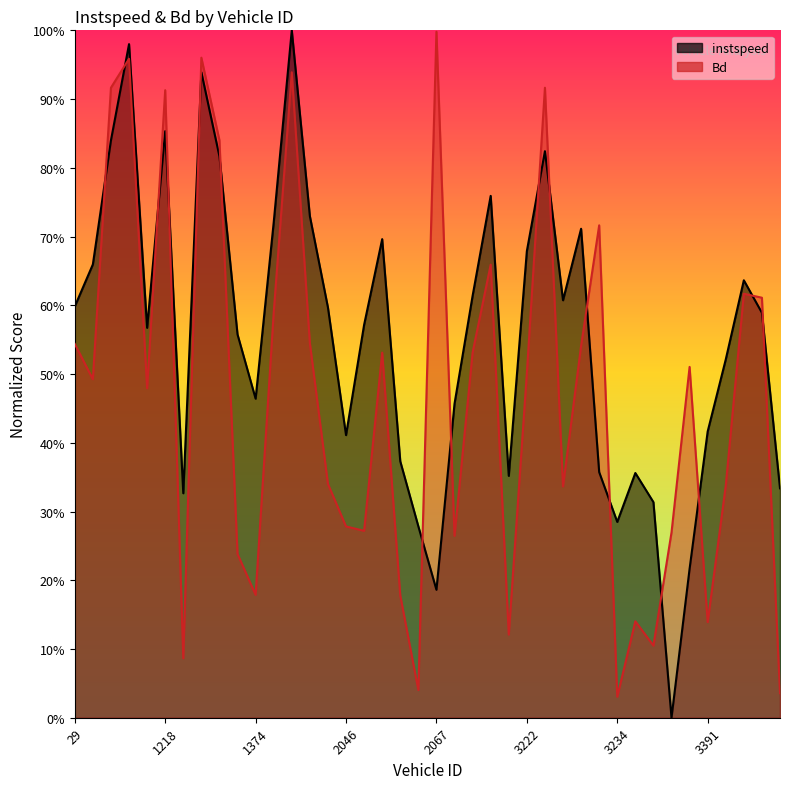

What is the difference between the highest and lowest values at 3234.0?

0.3